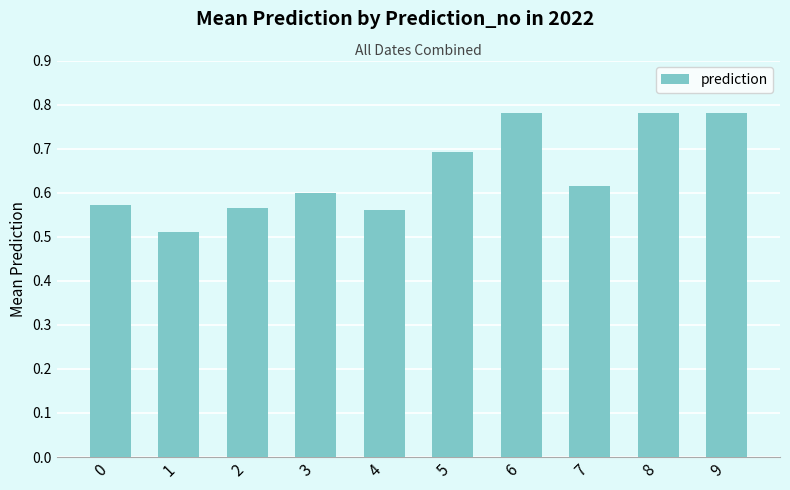

Between 1 and 6, which is larger?

6